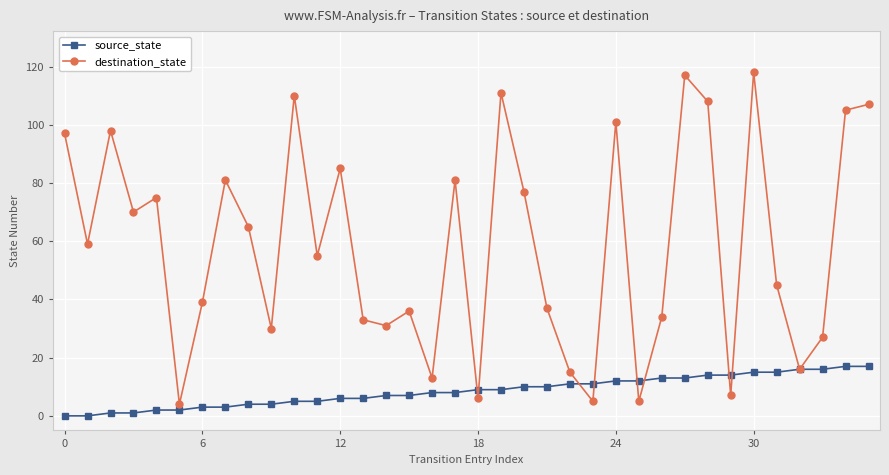

What is the minimum value for destination_state?

4